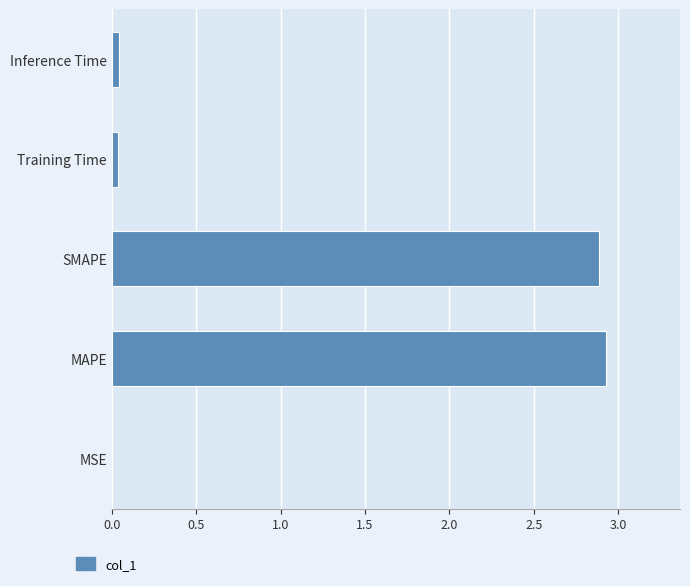

What is the approximate value at SMAPE?

2.9